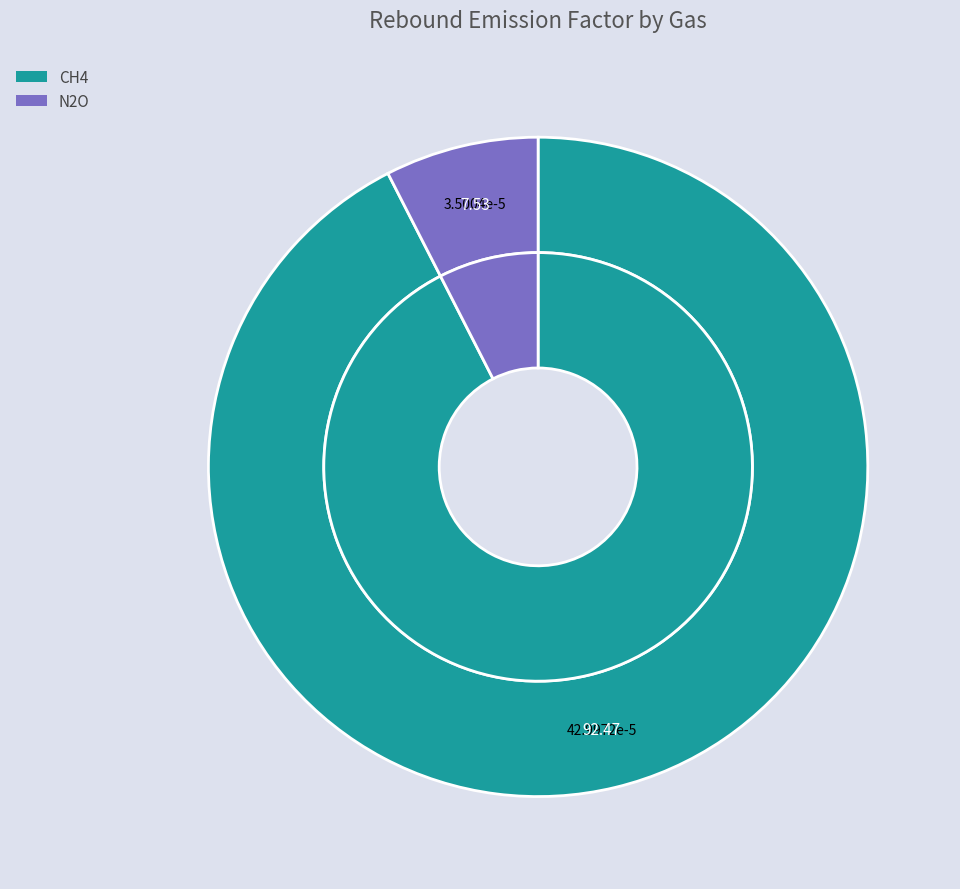

True or false: CH4 accounts for 79% of the total.

False